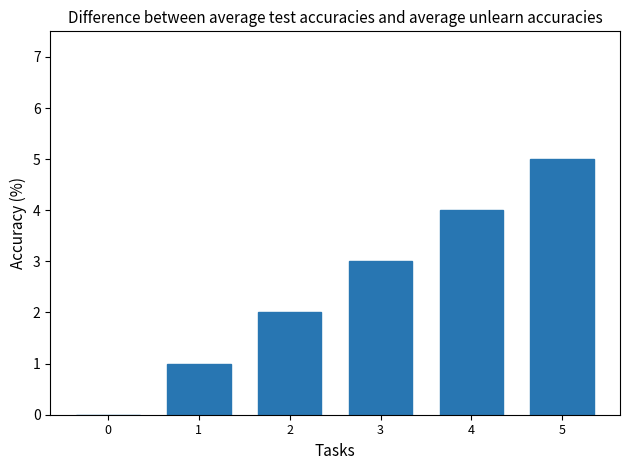

What is the maximum value shown in the chart?

5